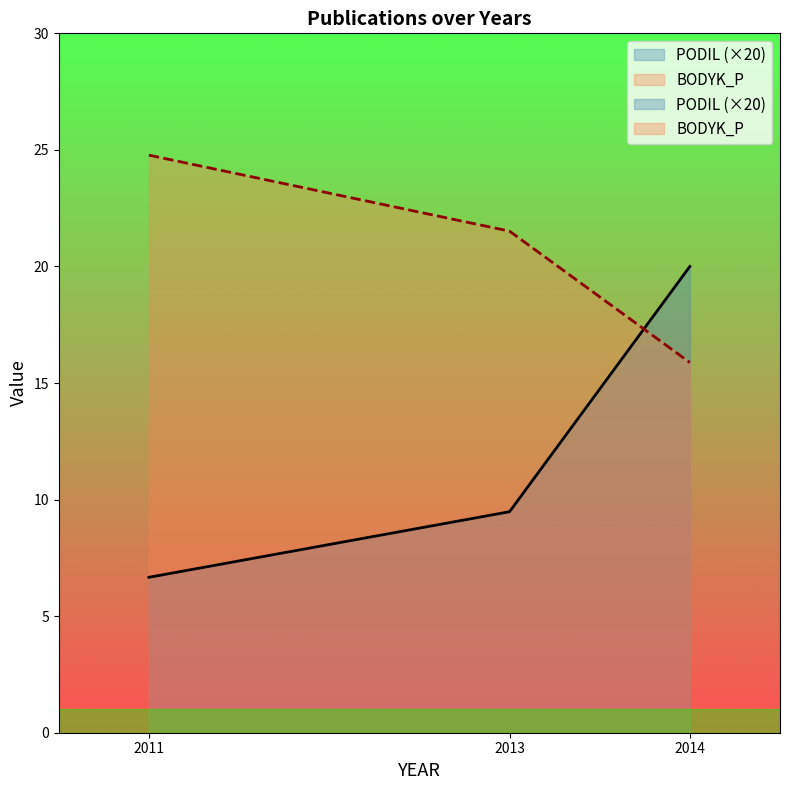

Rank the series by their maximum value, from highest to lowest.

BODYK_P, PODIL